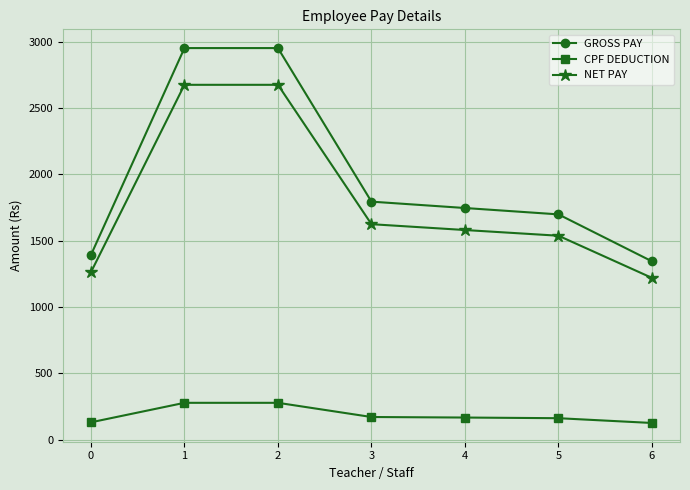

True or false: NET PAY and CPF DEDUCTION intersect in this chart.

False